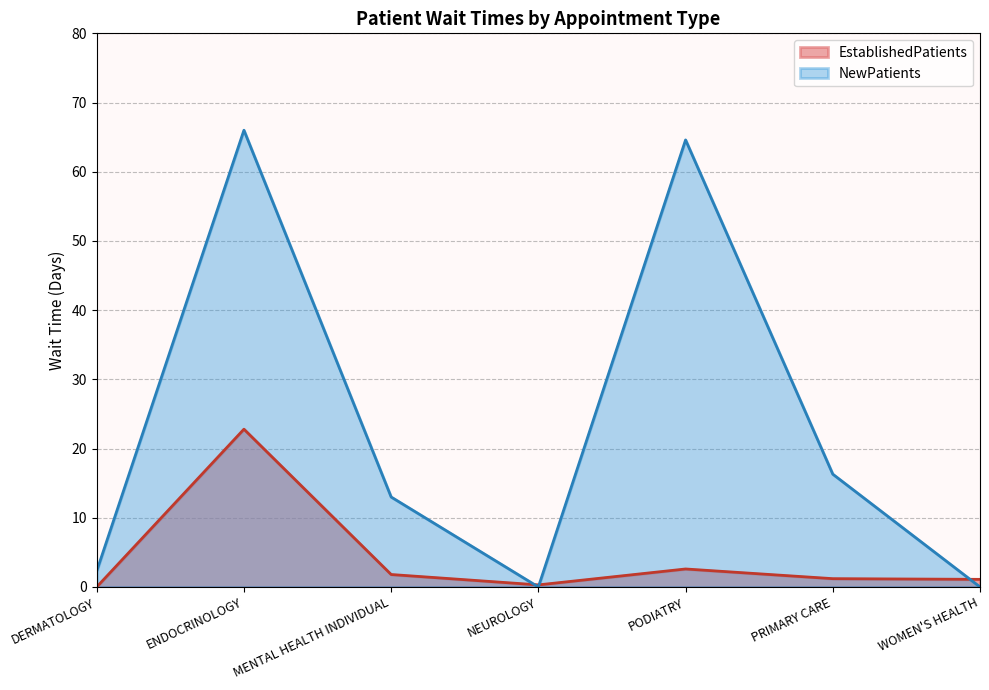

Between PRIMARY CARE and NEUROLOGY, which is larger?

PRIMARY CARE